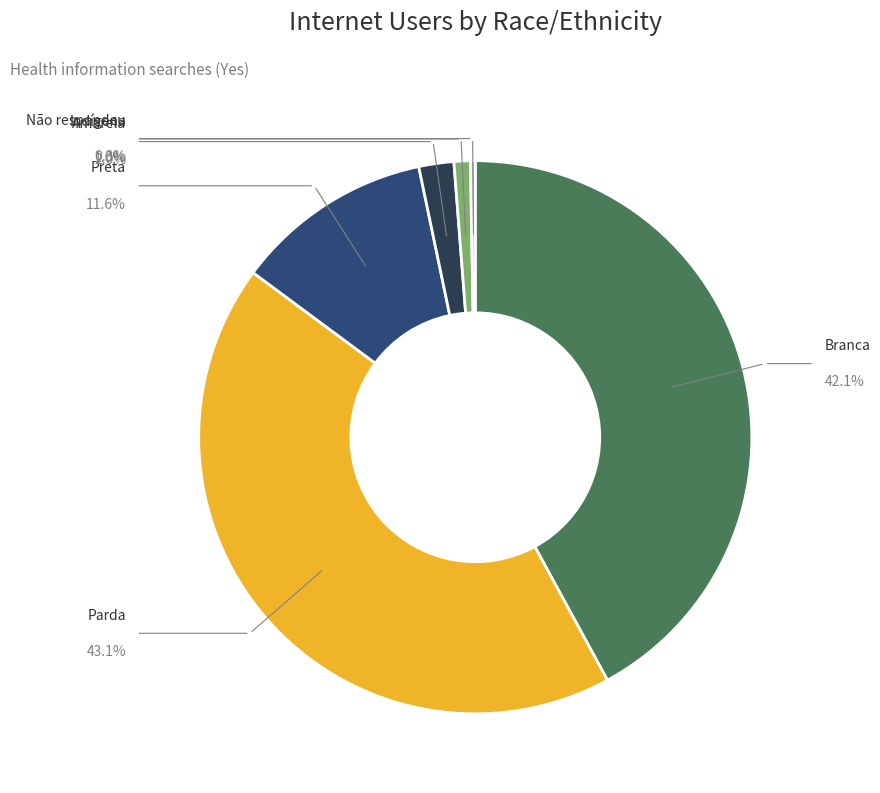

Does any single category account for the majority?

No